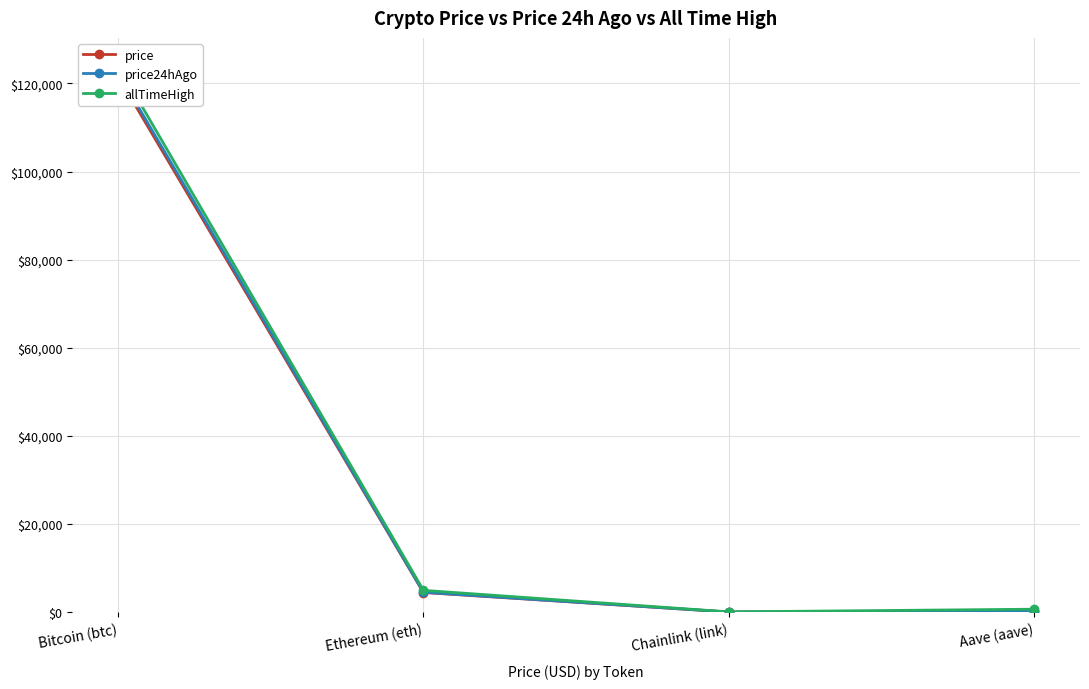

Which series has the largest range (max minus min)?

allTimeHigh